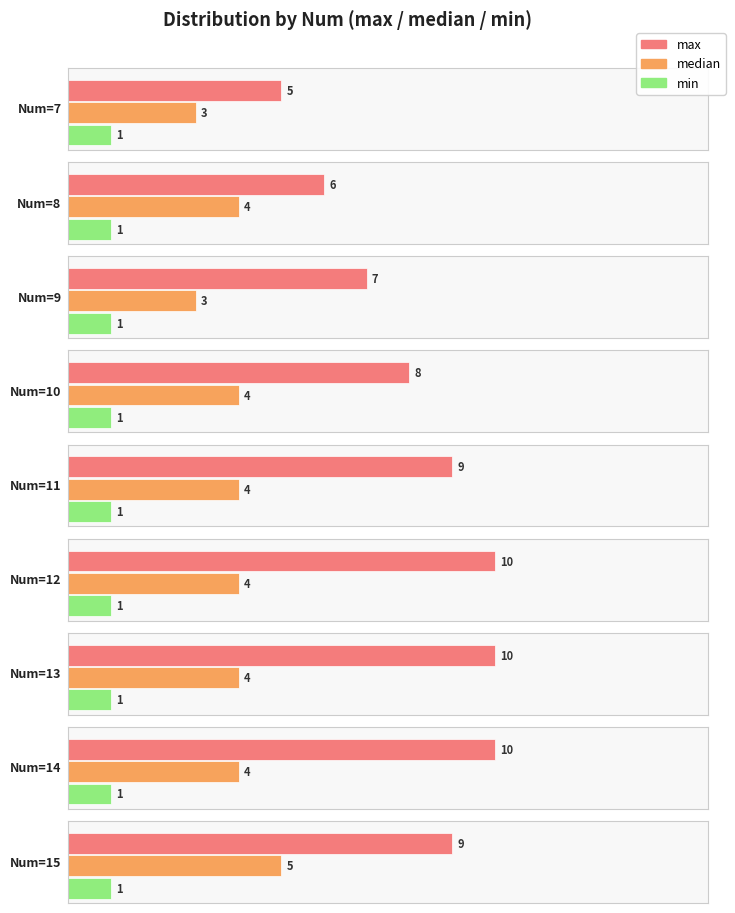

What is the sum of the max values at 10 and 15?

17